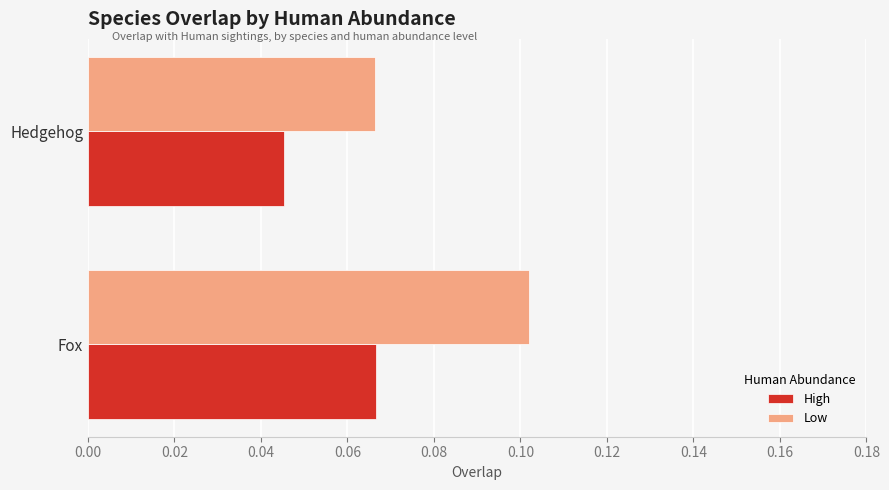

Which series has the largest range (max minus min)?

Low